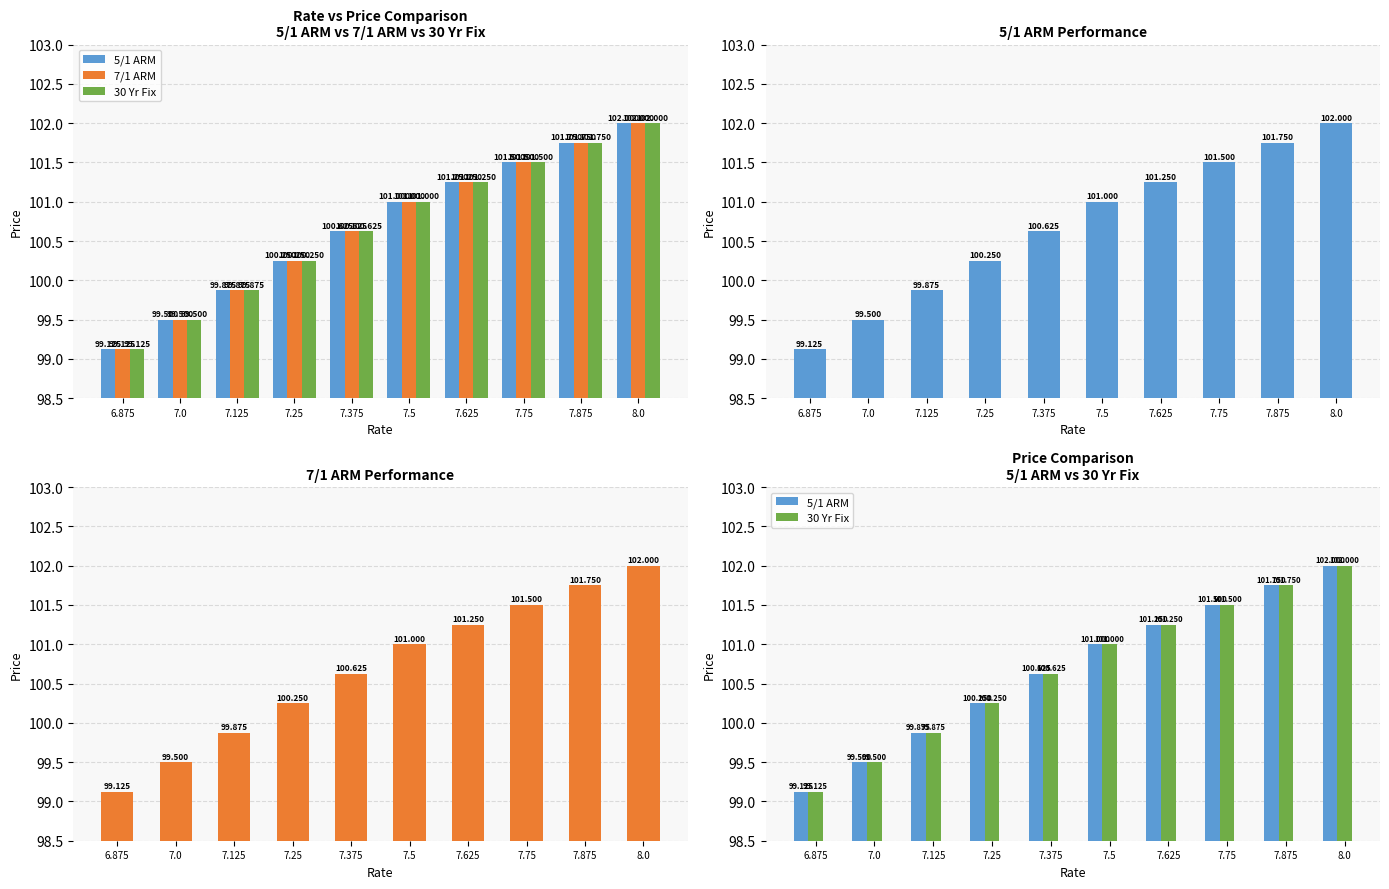

Reading left to right, transcribe all the data shown in this chart.

5/1 ARM: 99.1	99.5	99.9	100.2	100.6	101.0	101.2	101.5	101.8	102.0
7/1 ARM: 99.1	99.5	99.9	100.2	100.6	101.0	101.2	101.5	101.8	102.0
30 Yr Fix: 99.1	99.5	99.9	100.2	100.6	101.0	101.2	101.5	101.8	102.0